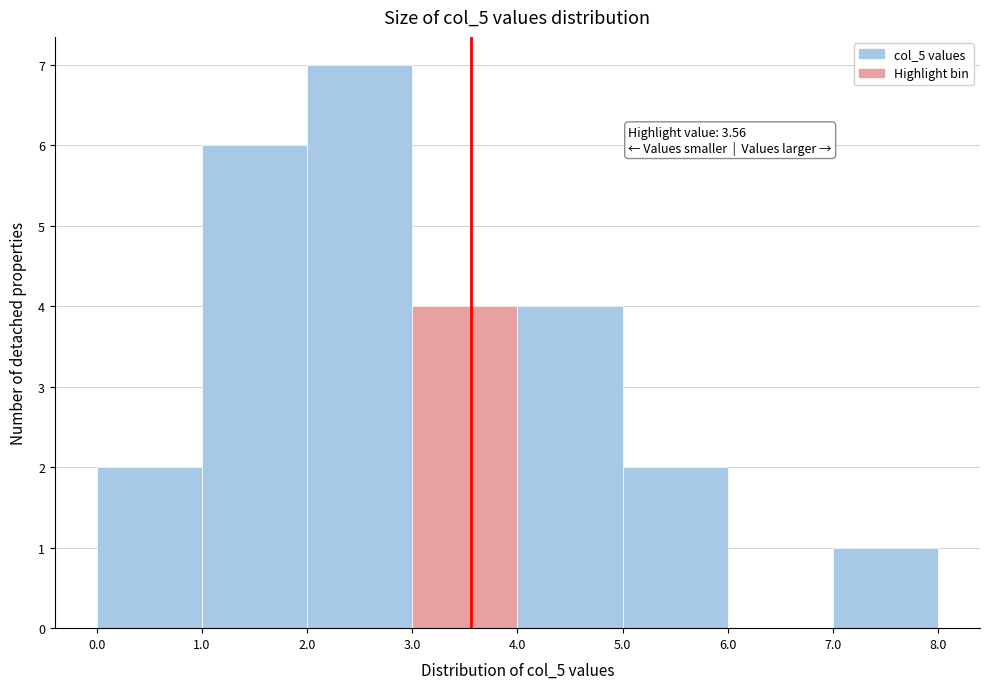

Which range on the x-axis has the tallest bar?

2.0 to 3.0